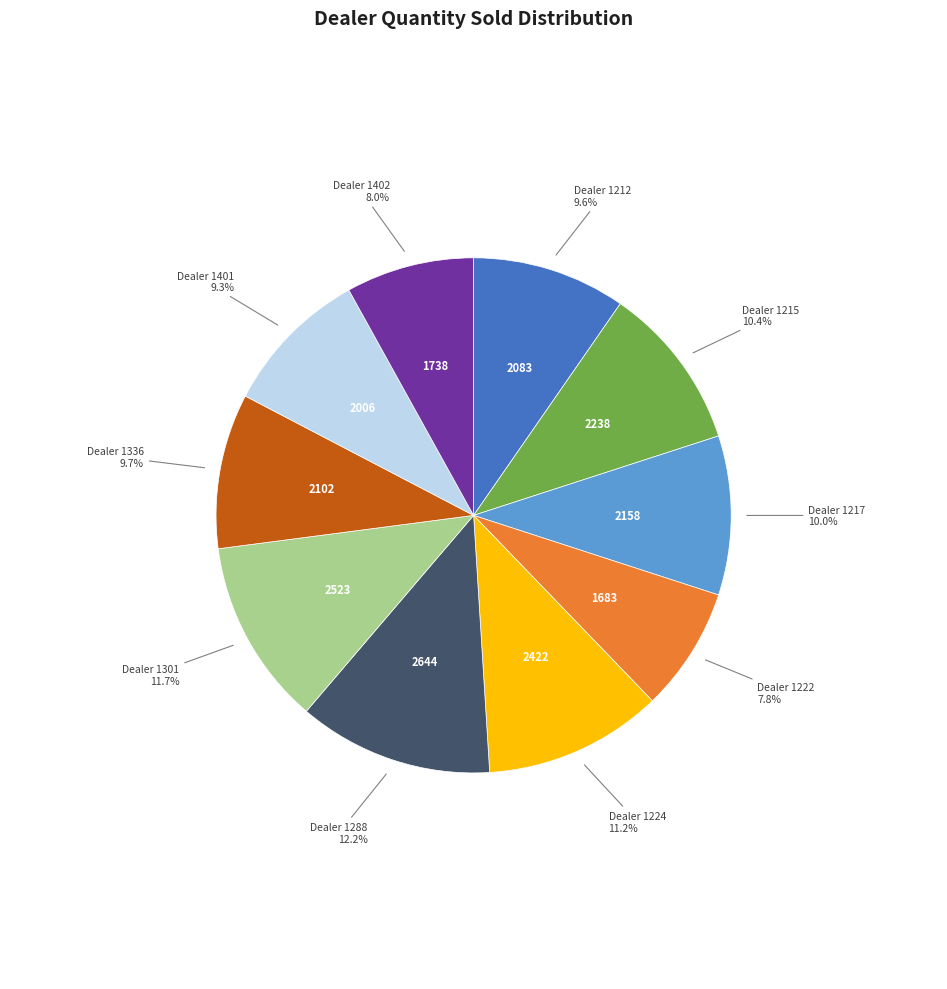

Is there any slice that represents more than half of the pie?

No